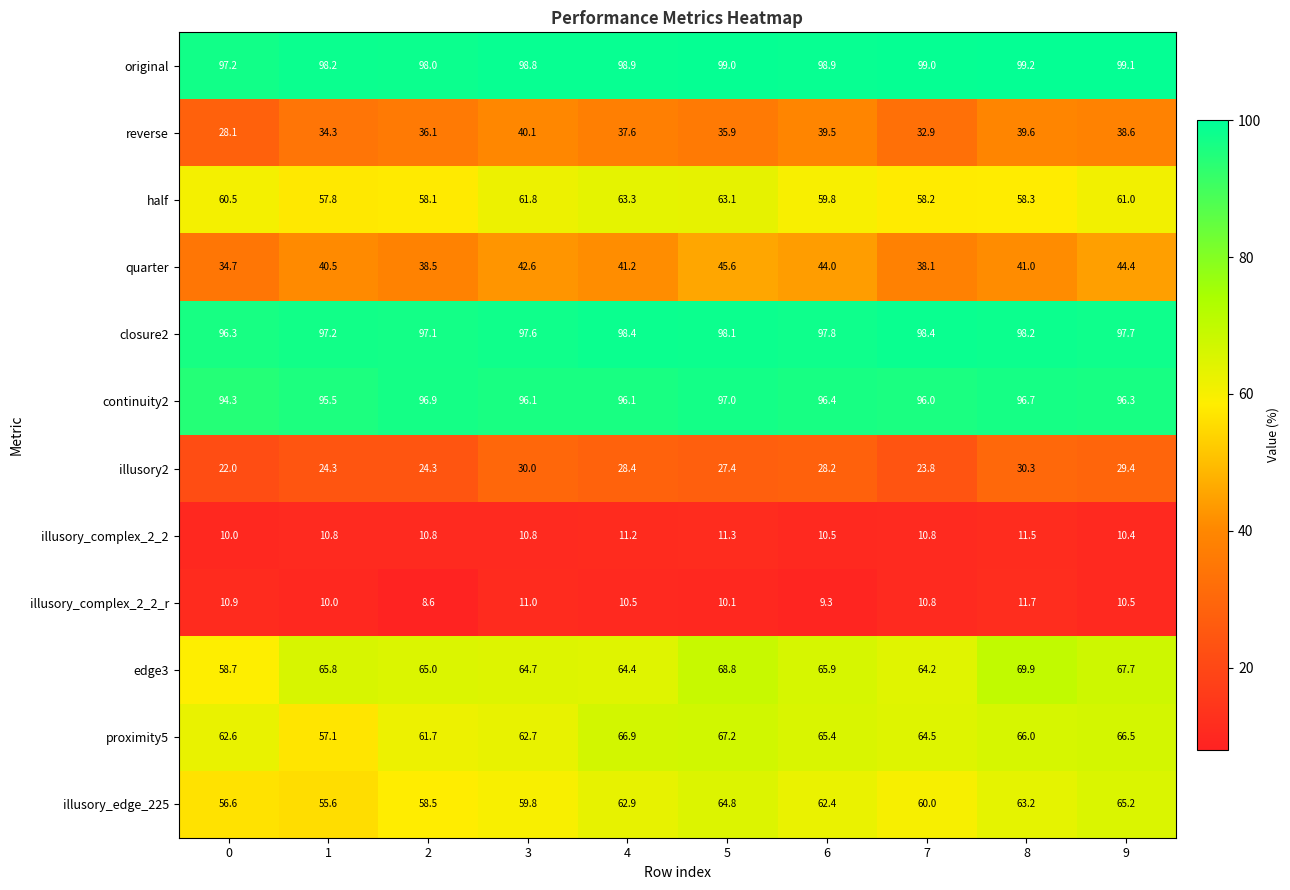

How many series are shown in this chart?

12